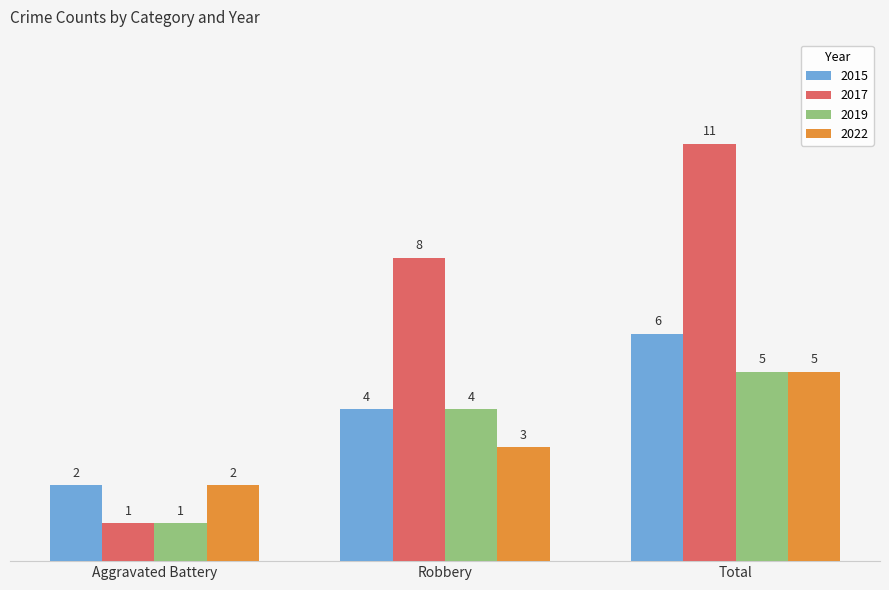

What is the label of the 3rd bar from the right?

Aggravated Battery